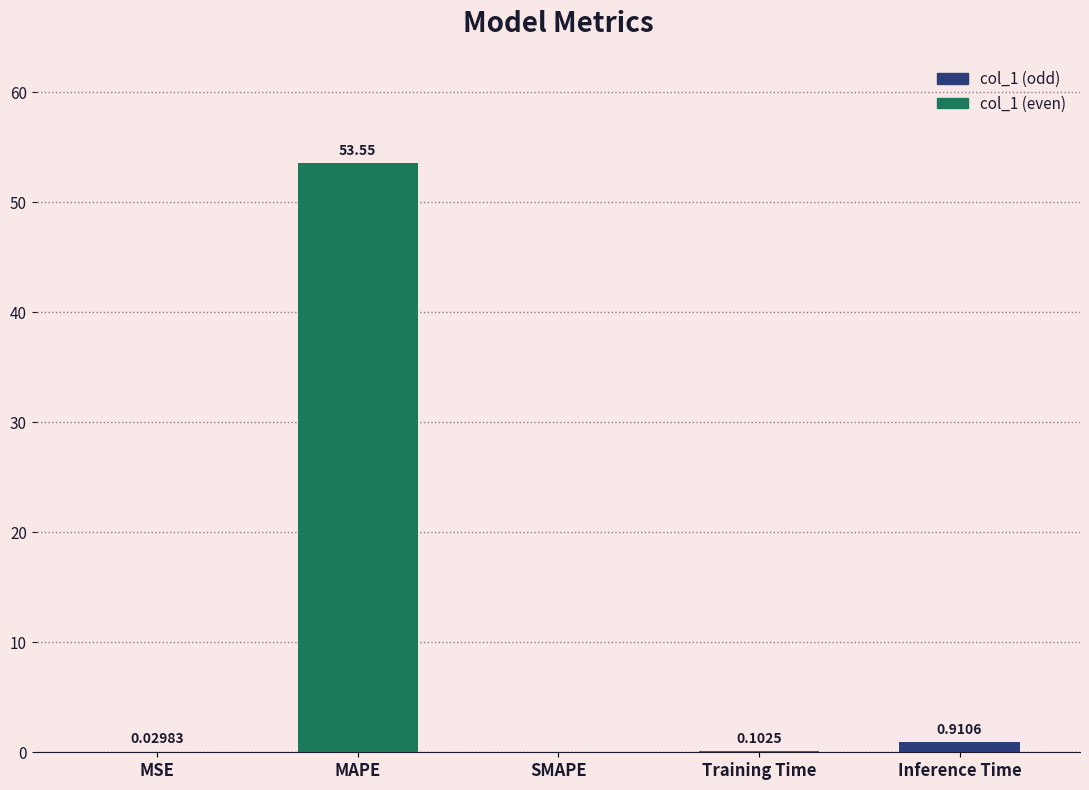

What is the sum of the values at Training Time and MAPE?

53.6